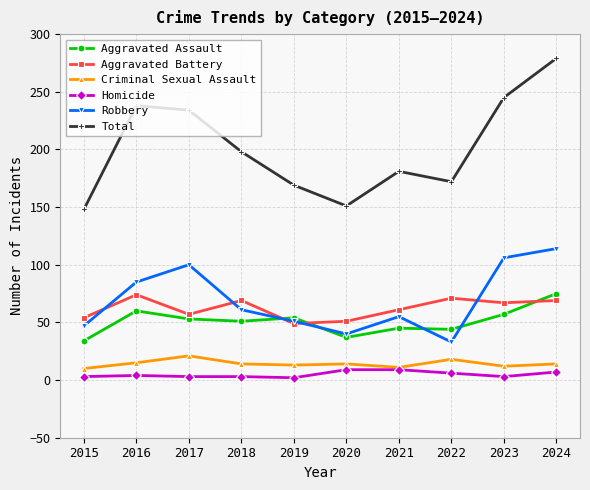

What is the total value across all series at 2021?

362